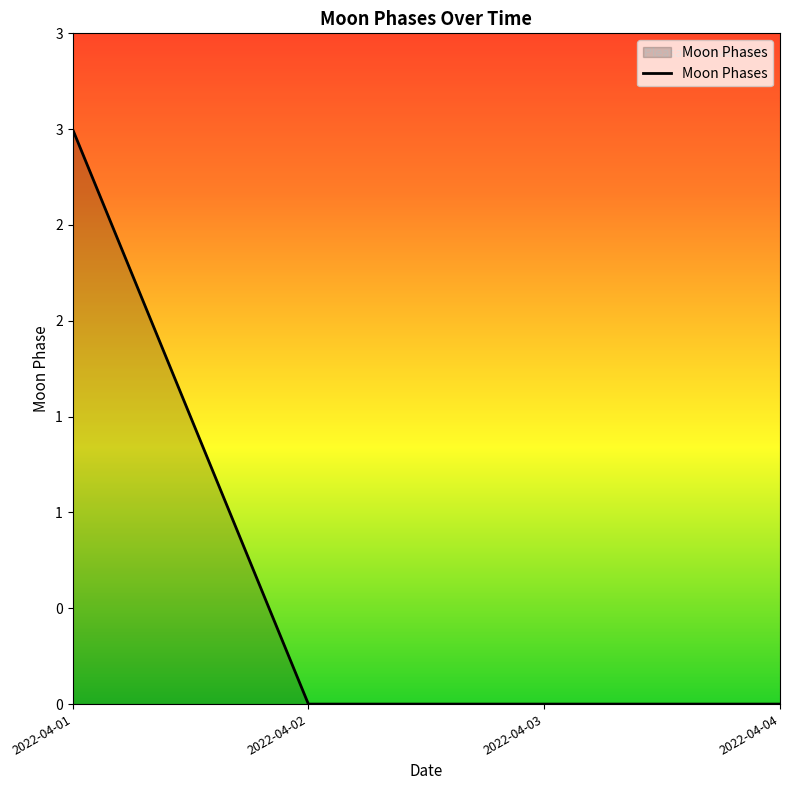

At which category does the chart reach its minimum across all series?

2022-04-02